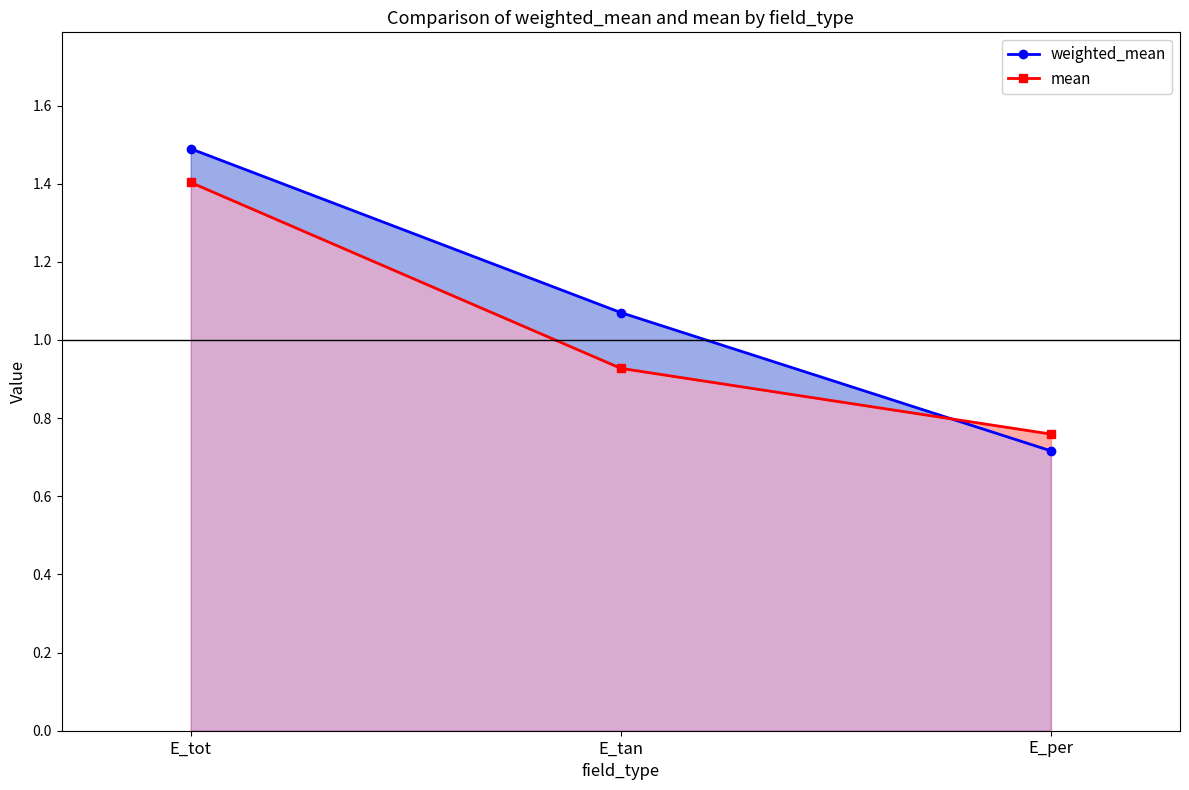

Reading left to right, transcribe all the data shown in this chart.

weighted_mean: 1.5	1.1	0.7
mean: 1.4	0.9	0.8